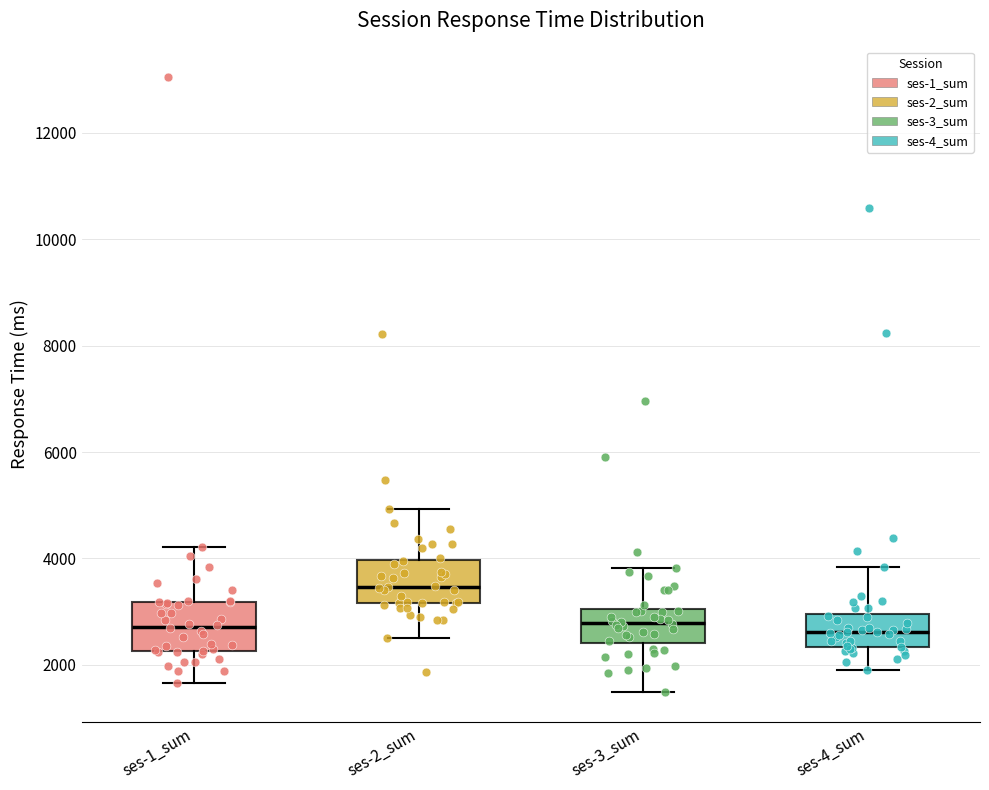

Reading left to right, read every box against the y-axis: the position of its median line, the range the box covers, and the ends of its whiskers. The values are not printed on the chart, so give them approximately, as read against the axis.

ses-1_sum: median 2800, box 2200 to 3200, whiskers 1600 to 4200
ses-2_sum: median 3400, box 3200 to 4000, whiskers 2600 to 5000
ses-3_sum: median 2800, box 2400 to 3000, whiskers 1400 to 3800
ses-4_sum: median 2600, box 2400 to 3000, whiskers 1800 to 3800